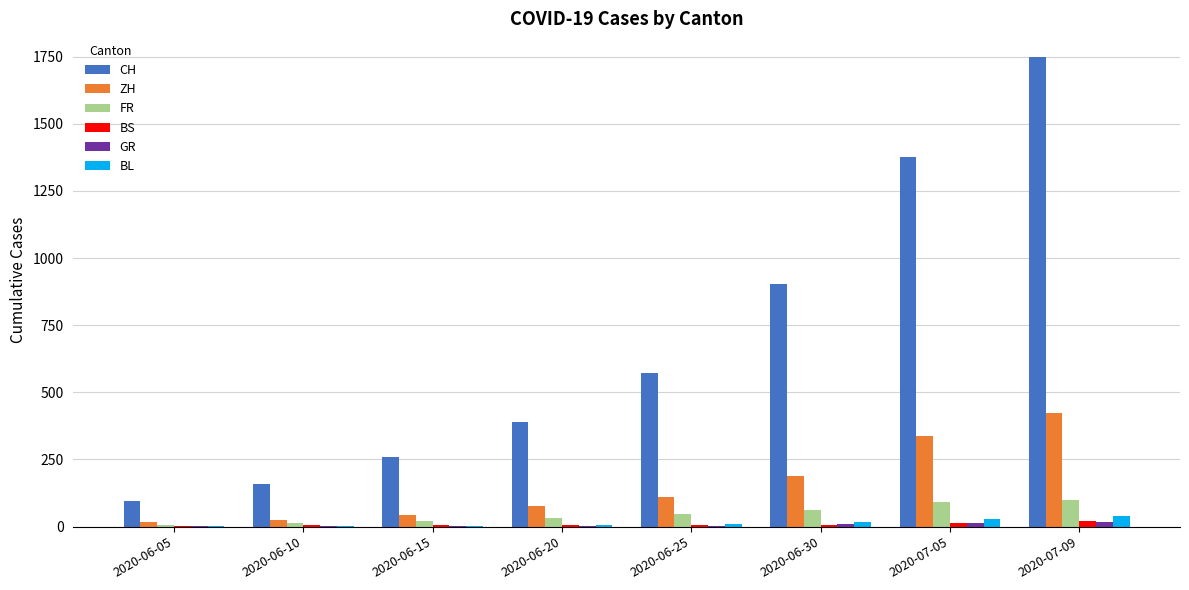

Between 2020-06-05 and 2020-06-25, which series saw the biggest shift?

CH